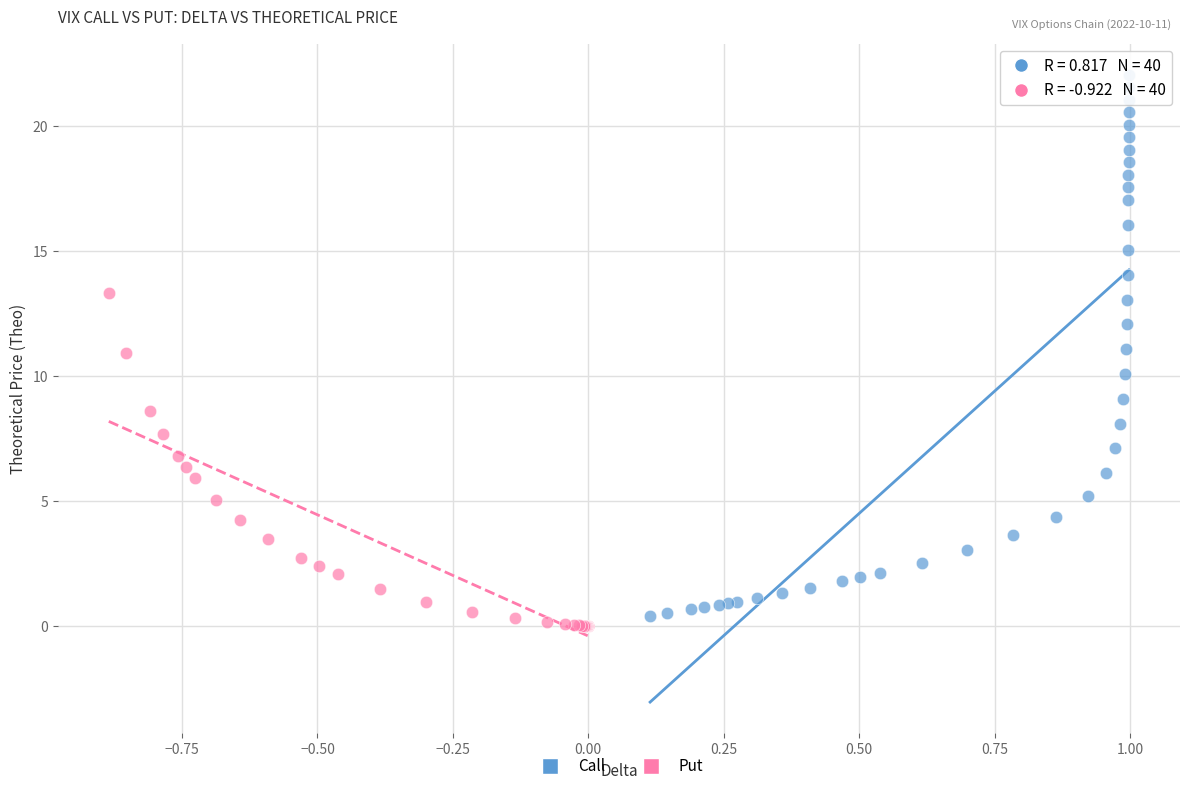

Which series contains the highest Y value?

Call